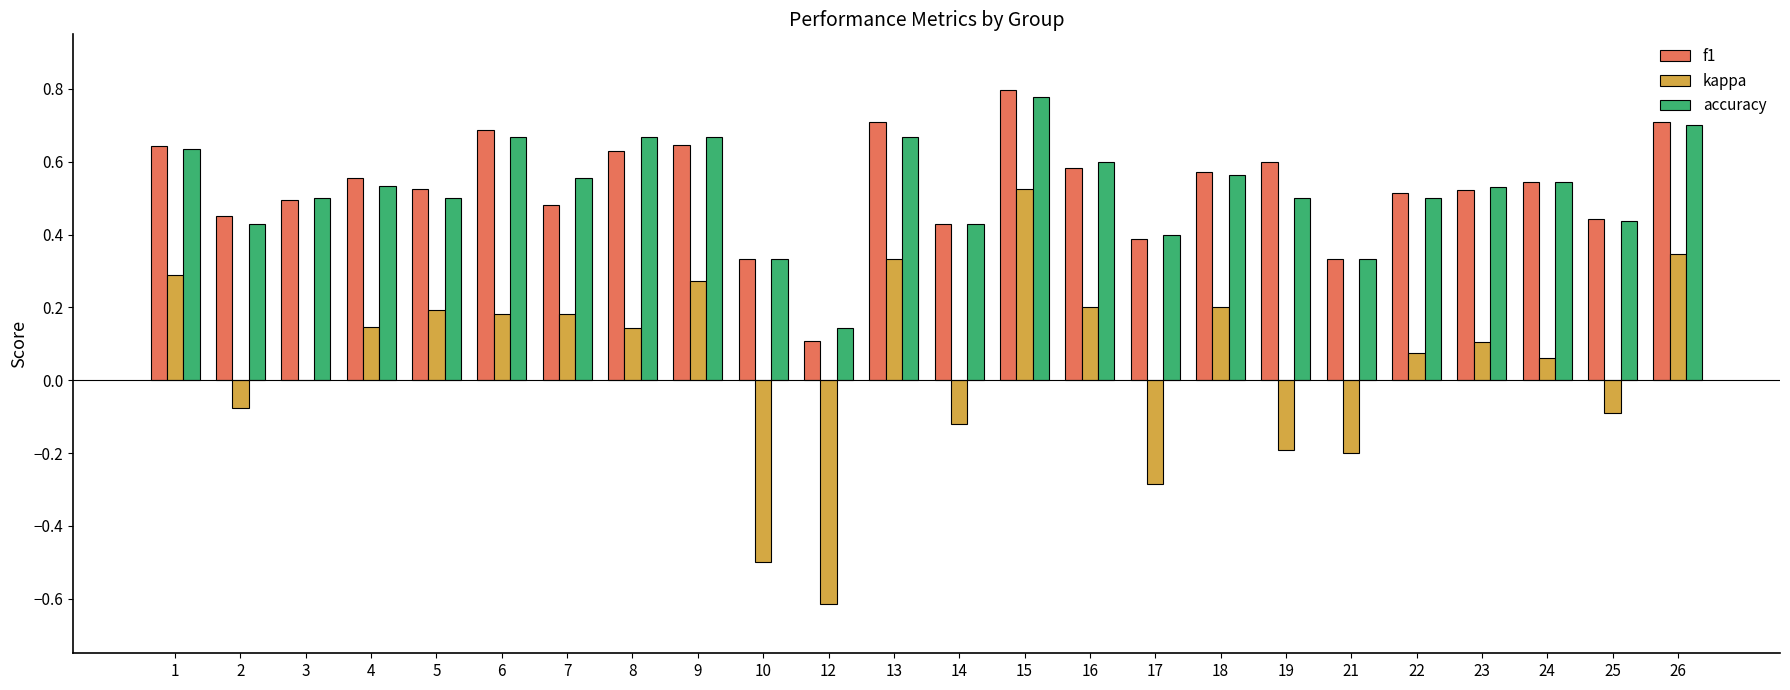

What is the sum of all kappa values?

1.2